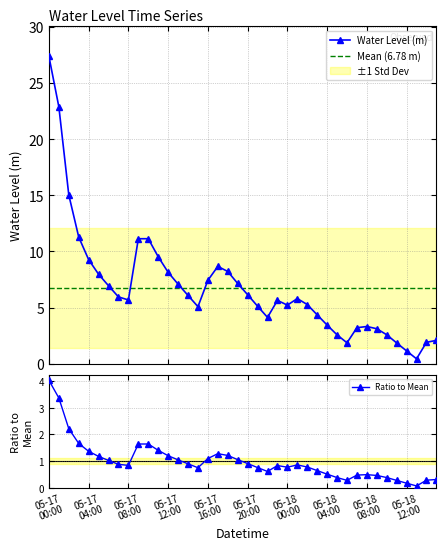

What is the value of the Water Level (m) point at the 32nd from the left?

3.2